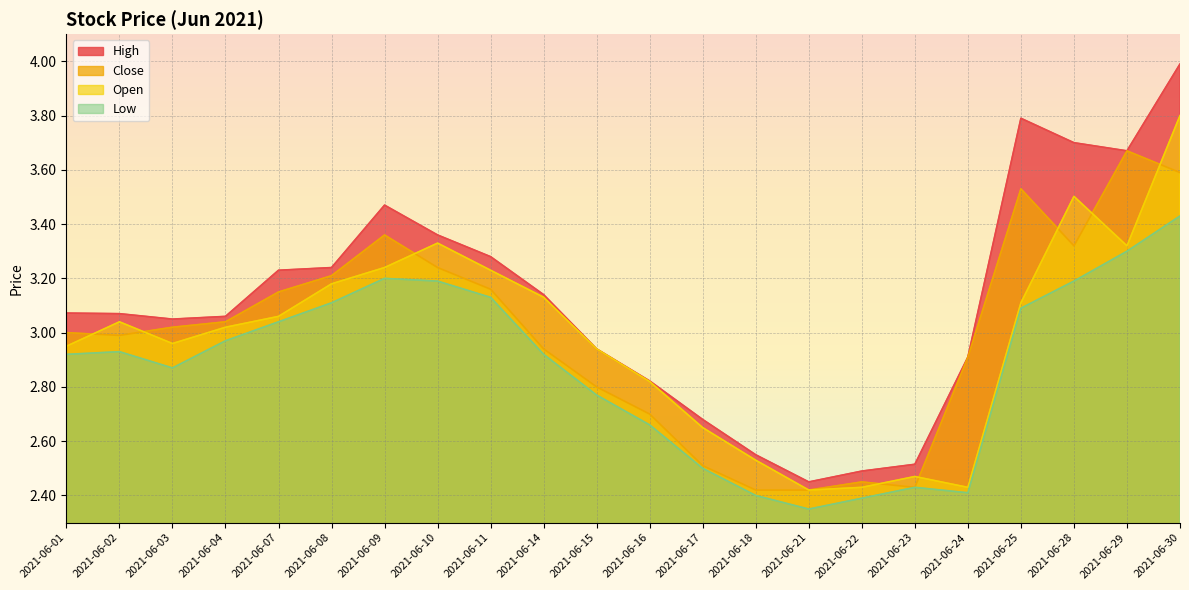

What is the minimum value for Close?

2.4